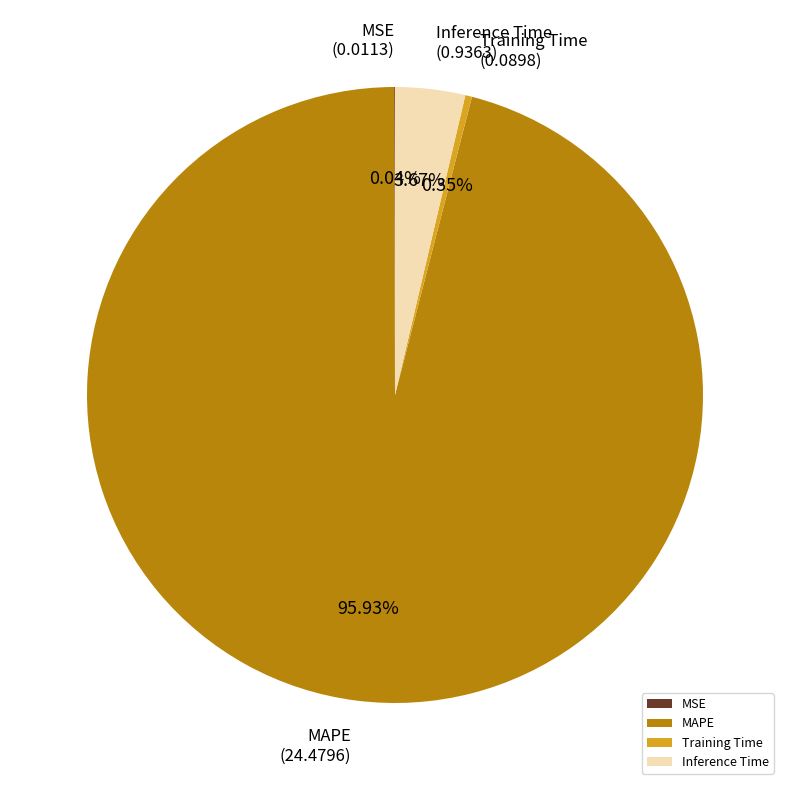

Is the sum of MAPE and Inference Time greater than half?

Yes